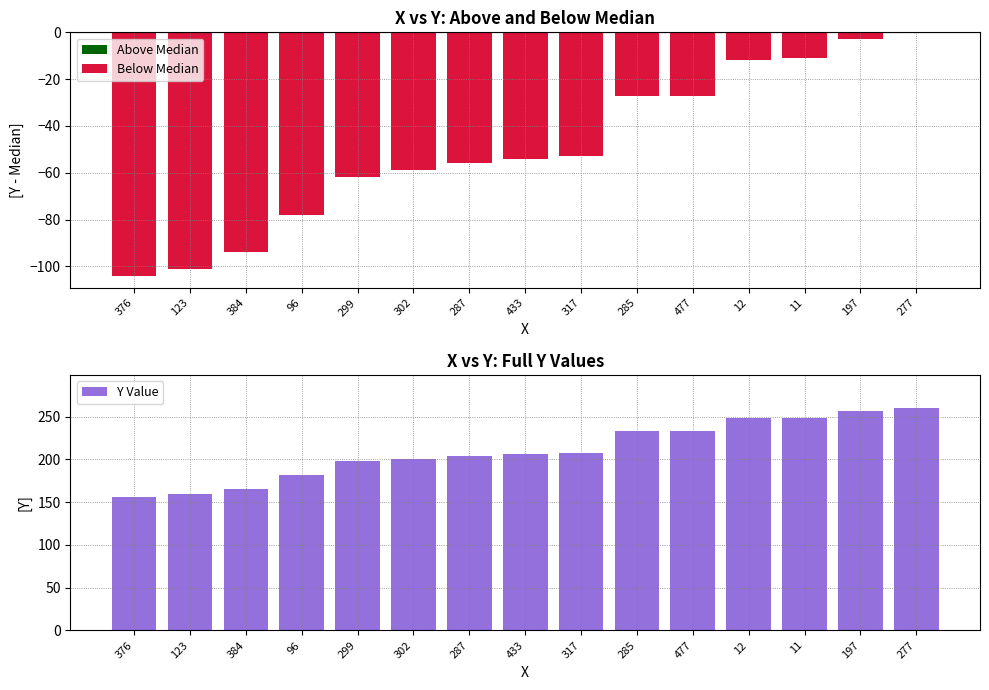

Reading left to right, transcribe all the data shown in this chart.

Above Median: 0	0	0	0	0	0	0	0	0	0	0	0	0	0	0
Below Median: -104	-101	-94	-78	-62	-59	-56	-54	-53	-27	-27	-12	-11	-3	0
Y Value: 156	159	166	182	198	201	204	206	207	233	233	248	249	257	260